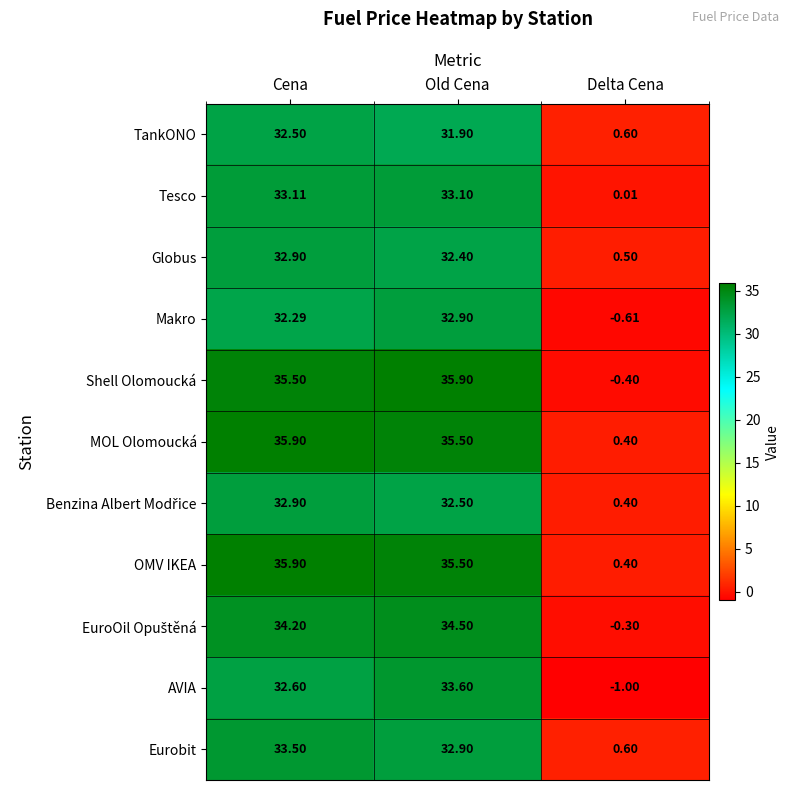

At which label is Tesco closest to 16?

Delta Cena